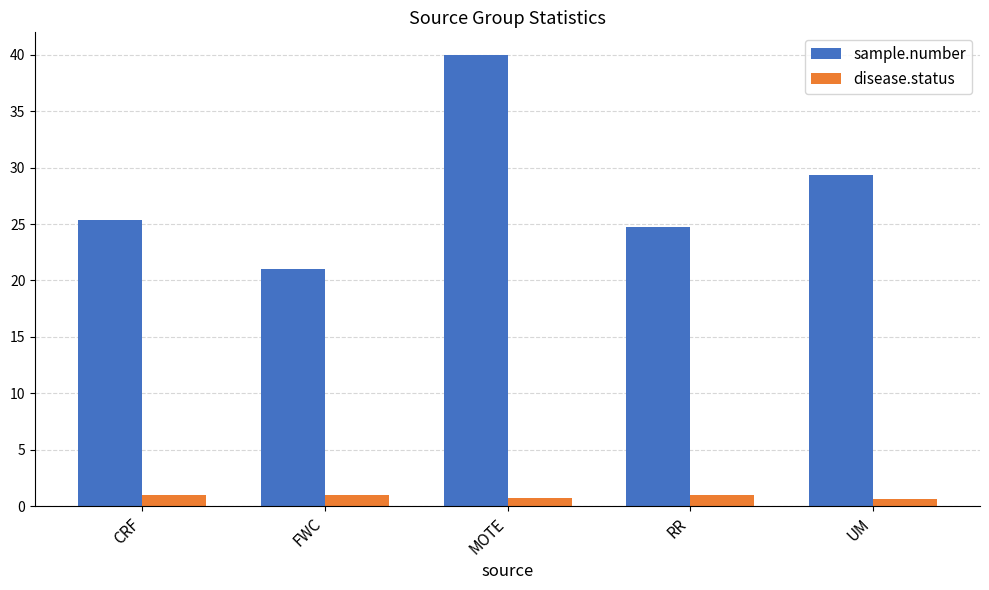

Reading right to left, extract all data points from this chart.

sample.number: UM=29.3	RR=24.8	MOTE=40.0	FWC=21.0	CRF=25.3
disease.status: UM=0.7	RR=1.0	MOTE=0.7	FWC=1.0	CRF=1.0